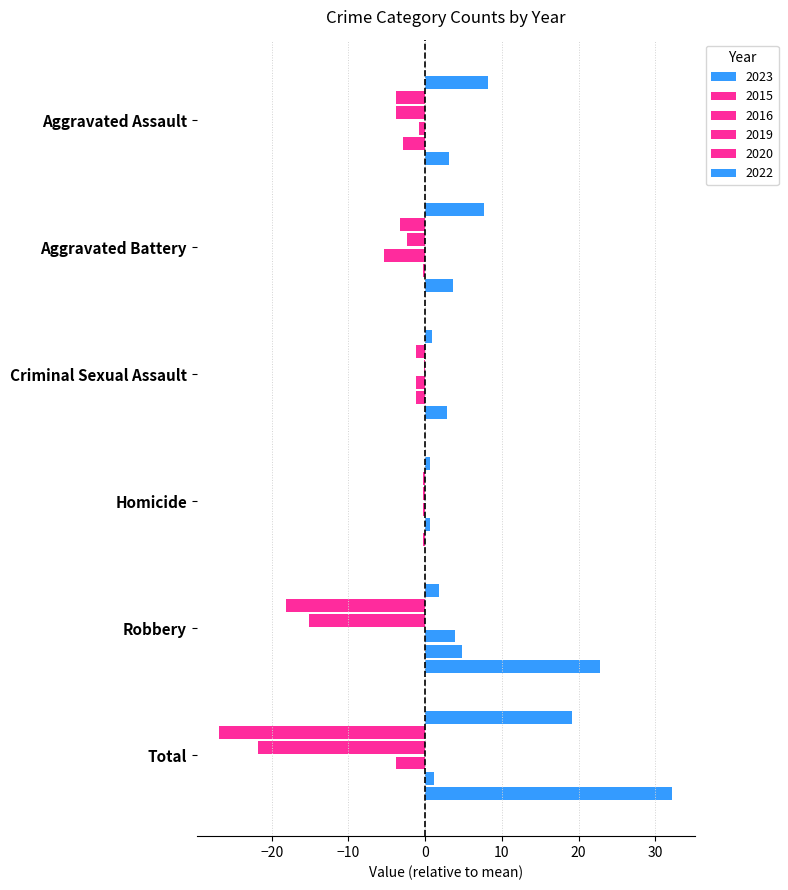

Count the number of categories in the chart.

6